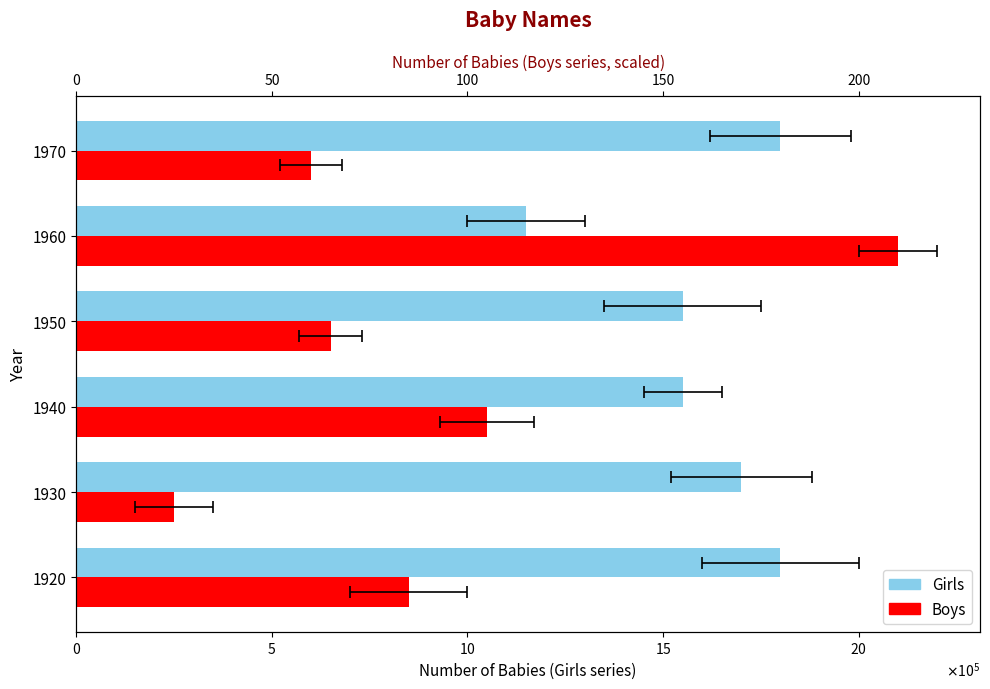

What is the difference between the maximum and minimum values in the Girls series?

650000